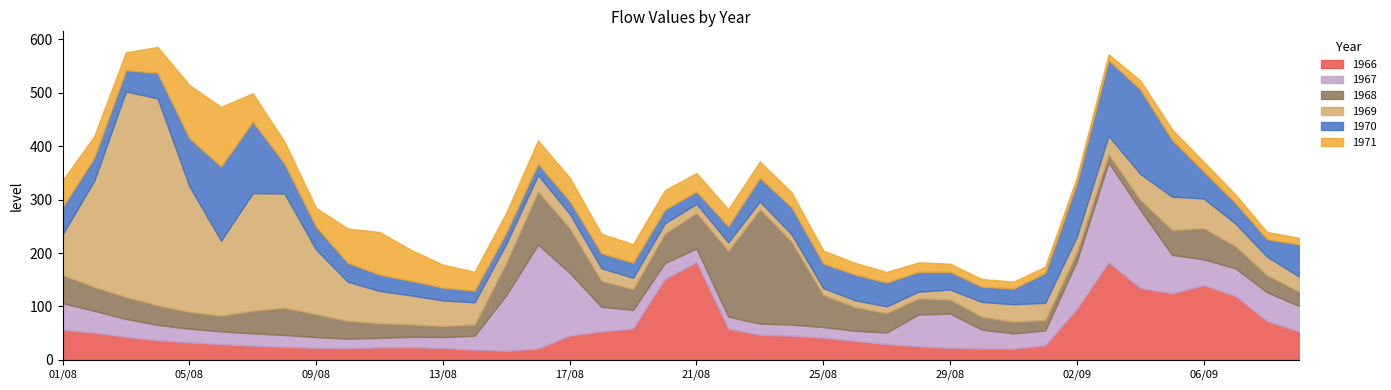

Reading left to right, extract all data points from this chart.

1966: 01/08=56.0	02/08=50.8	03/08=42.7	04/08=36.4	05/08=32.6	06/08=29.2	07/08=26.1	08/08=24.2	09/08=22.3	10/08=21.4	11/08=23.2	12/08=23.7	13/08=21.8	14/08=19.0	15/08=16.8	16/08=21.0	17/08=45.5	18/08=53.0	19/08=58.4	20/08=151.2	21/08=182.8	22/08=58.3	23/08=46.6	24/08=45.1	25/08=41.3	26/08=35.2	27/08=29.3	28/08=25.2	29/08=22.3	30/08=20.8	31/08=20.8	01/09=27.0	02/09=95.5	03/09=182.6	04/09=134.1	05/09=124.2	06/09=139.8	07/09=119.5	08/09=72.3	09/09=53.1
1967: 01/08=50.2	02/08=40.8	03/08=33.8	04/08=28.8	05/08=25.7	06/08=24.1	07/08=23.4	08/08=22.3	09/08=20.2	10/08=18.2	11/08=18.0	12/08=19.3	13/08=21.0	14/08=26.0	15/08=104.6	16/08=194.9	17/08=117.5	18/08=46.1	19/08=35.0	20/08=29.9	21/08=25.8	22/08=22.5	23/08=21.2	24/08=20.8	25/08=20.1	26/08=19.1	27/08=21.8	28/08=59.7	29/08=64.2	30/08=35.8	31/08=28.7	01/09=27.9	02/09=89.3	03/09=187.2	04/09=146.9	05/09=72.3	06/09=48.4	07/09=51.8	08/09=54.3	09/09=48.0
1968: 01/08=52.4	02/08=45.0	03/08=41.2	04/08=36.8	05/08=31.7	06/08=29.5	07/08=42.5	08/08=51.2	09/08=42.9	10/08=33.5	11/08=27.5	12/08=23.5	13/08=20.5	14/08=21.2	15/08=60.8	16/08=99.8	17/08=83.8	18/08=48.8	19/08=39.0	20/08=55.6	21/08=66.7	22/08=123.5	23/08=214.1	24/08=155.2	25/08=60.1	26/08=44.4	27/08=36.5	28/08=30.3	29/08=26.6	30/08=24.2	31/08=21.9	01/09=19.7	02/09=17.4	03/09=15.3	04/09=19.0	05/09=46.8	06/09=58.6	07/09=41.8	08/09=32.1	09/09=26.9
1969: 01/08=76.2	02/08=198.7	03/08=384.8	04/08=387.7	05/08=235.3	06/08=140.3	07/08=219.9	08/08=213.9	09/08=121.1	10/08=73.0	11/08=60.2	12/08=54.1	13/08=47.8	14/08=41.5	15/08=35.2	16/08=30.4	17/08=26.7	18/08=23.5	19/08=21.1	20/08=18.9	21/08=17.0	22/08=15.8	23/08=14.7	24/08=13.7	25/08=12.9	26/08=12.8	27/08=12.4	28/08=12.3	29/08=18.6	30/08=27.7	31/08=32.6	01/09=32.1	02/09=28.8	03/09=34.4	04/09=48.1	05/09=62.3	06/09=55.3	07/09=42.3	08/09=34.3	09/09=28.2
1970: 01/08=51.2	02/08=43.5	03/08=39.8	04/08=47.9	05/08=89.9	06/08=139.2	07/08=134.3	08/08=56.3	09/08=42.6	10/08=35.4	11/08=30.7	12/08=27.3	13/08=24.2	14/08=21.8	15/08=21.5	16/08=21.1	17/08=23.9	18/08=28.2	19/08=28.4	20/08=25.7	21/08=22.9	22/08=30.2	23/08=44.2	24/08=51.0	25/08=46.1	26/08=48.1	27/08=44.6	28/08=37.5	29/08=33.0	30/08=28.7	31/08=29.3	01/09=55.9	02/09=100.5	03/09=142.0	04/09=158.5	05/09=106.8	06/09=50.8	07/09=38.8	08/09=32.8	09/09=60.1
1971: 01/08=49.9	02/08=40.2	03/08=33.5	04/08=48.4	05/08=99.8	06/08=111.3	07/08=52.9	08/08=40.9	09/08=35.2	10/08=64.3	11/08=79.8	12/08=57.8	13/08=42.7	14/08=35.5	15/08=36.7	16/08=43.8	17/08=43.8	18/08=36.3	19/08=34.8	20/08=36.1	21/08=34.6	22/08=31.7	23/08=30.5	24/08=27.7	25/08=24.2	26/08=21.9	27/08=19.8	28/08=17.5	29/08=15.3	30/08=14.2	31/08=12.9	01/09=11.7	02/09=10.5	03/09=10.8	04/09=16.7	05/09=19.7	06/09=17.9	07/09=15.6	08/09=13.6	09/09=12.1